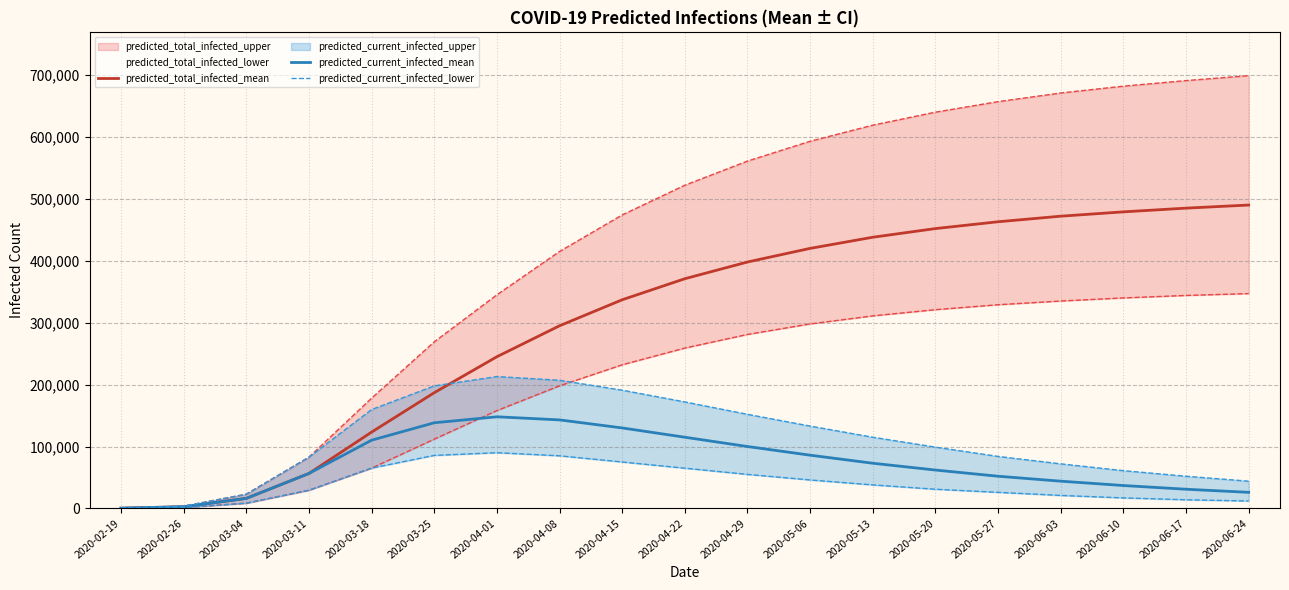

What is the sum of the predicted_total_infected_upper values at 2020-03-18 and 2020-05-06?

771010